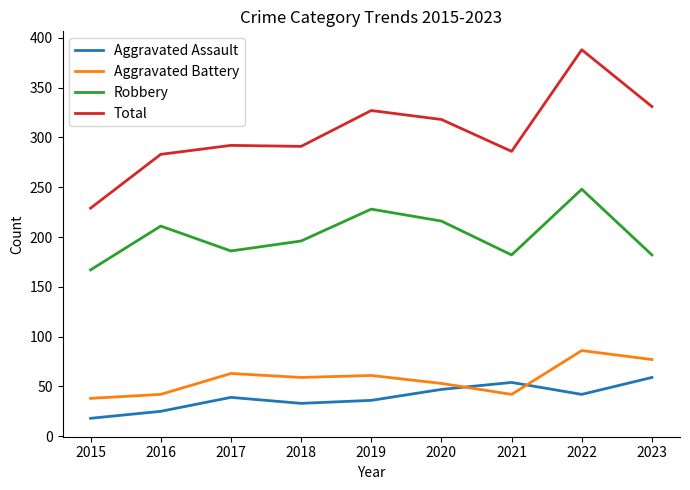

How many lines are shown in the chart?

4